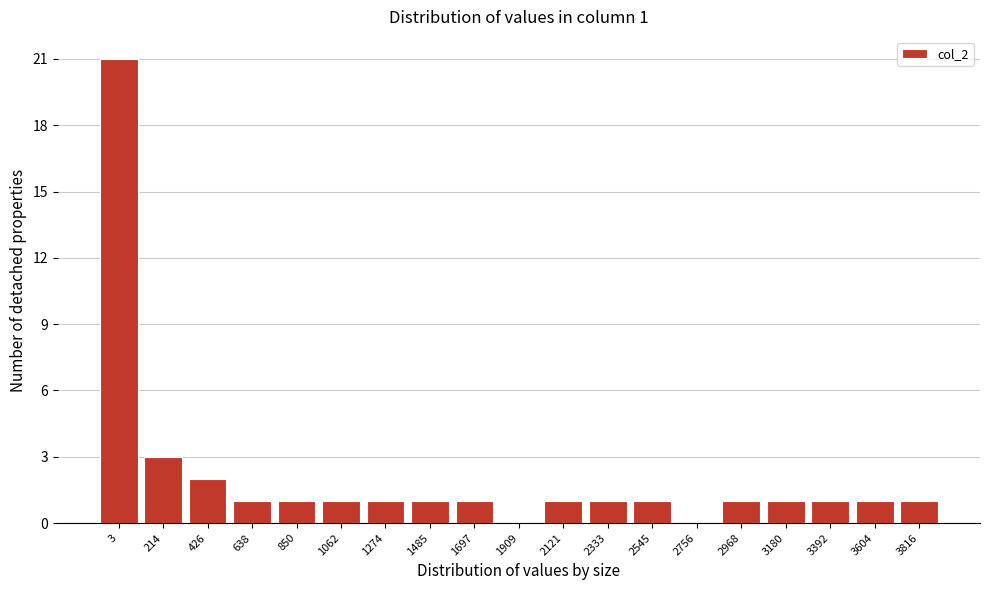

Reading right to left, transcribe all the data shown in this chart.

3816=1	3604=1	3392=1	3180=1	2968=1	2756=0	2545=1	2333=1	2121=1	1909=0	1697=1	1485=1	1274=1	1062=1	850=1	638=1	426=2	214=3	3=21